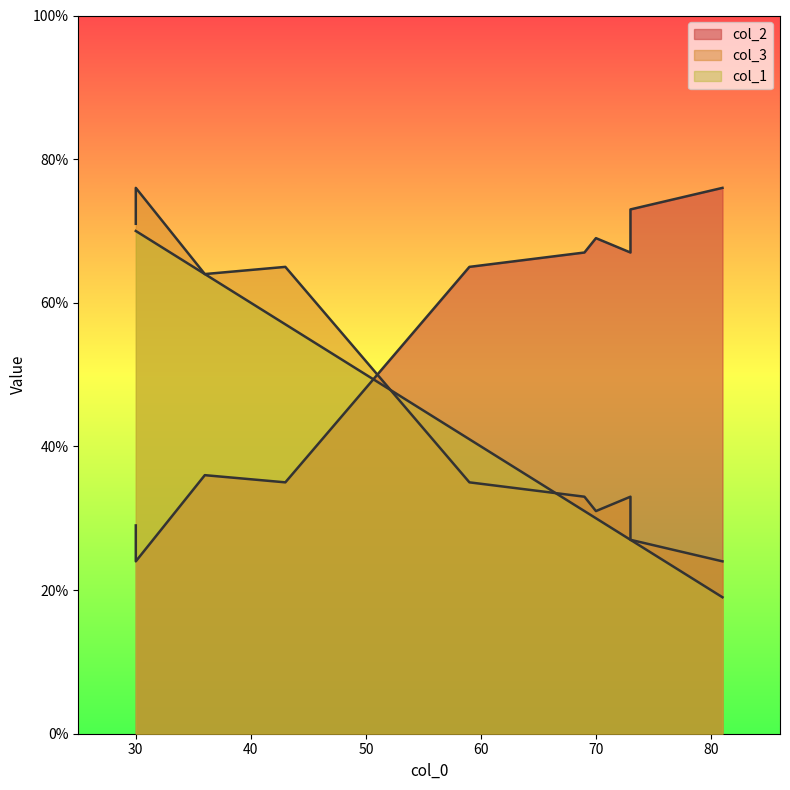

True or false: col_2 has a value of 127 at 73.

False